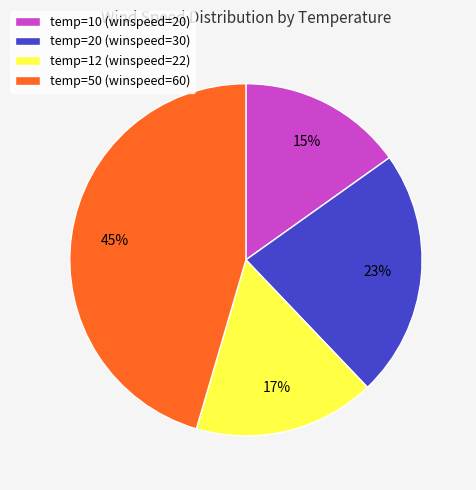

What is the largest slice in the pie chart?

temp=50 (winspeed=60)